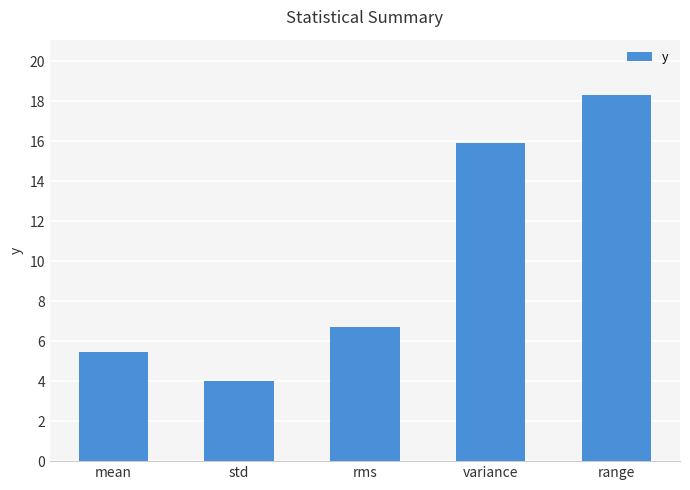

What is the maximum value shown in the chart?

18.3